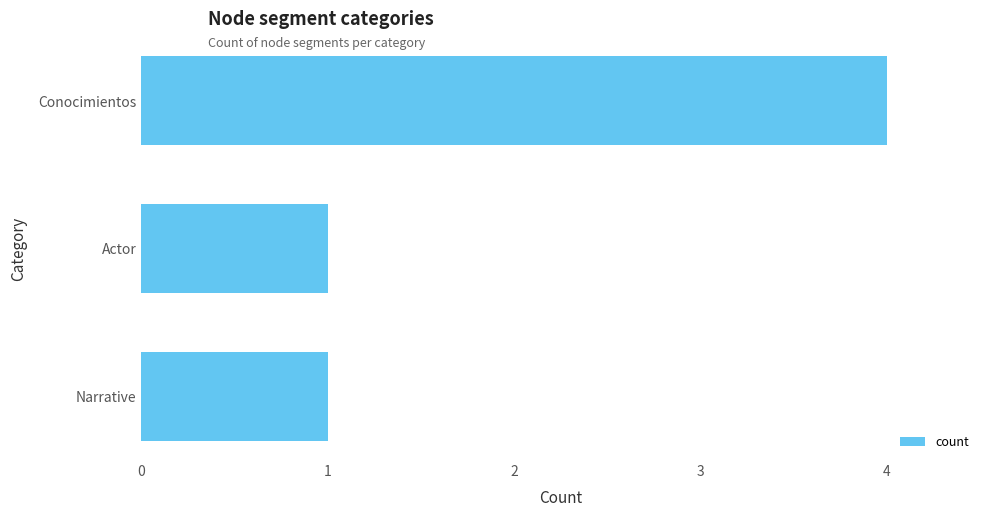

Between Actor and Conocimientos, which is larger?

Conocimientos